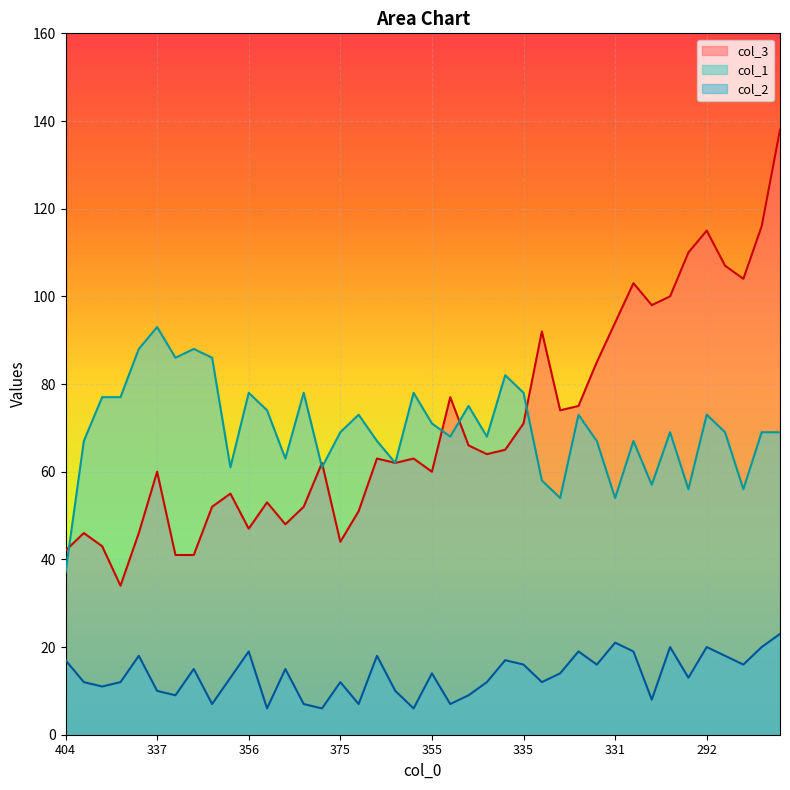

The col_1 series shows 93 at 337. True or false?

True